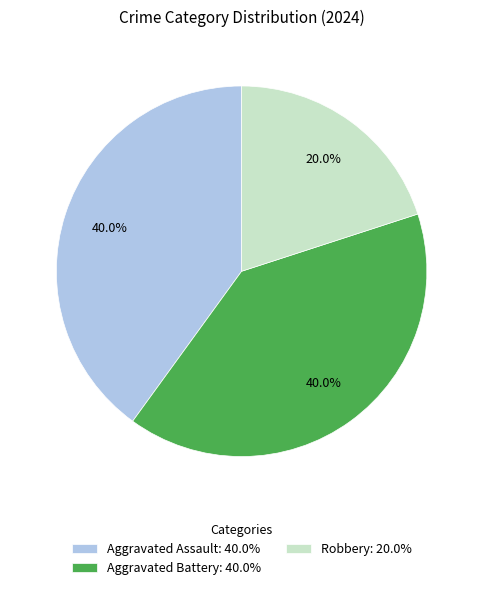

What percentage is NOT represented by Aggravated Battery: 40.0%?

60.0%